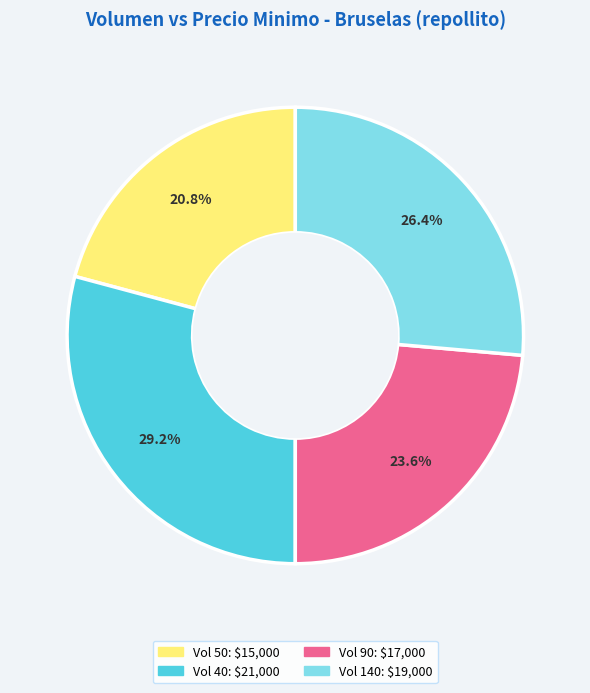

Is there any slice that represents more than half of the pie?

No